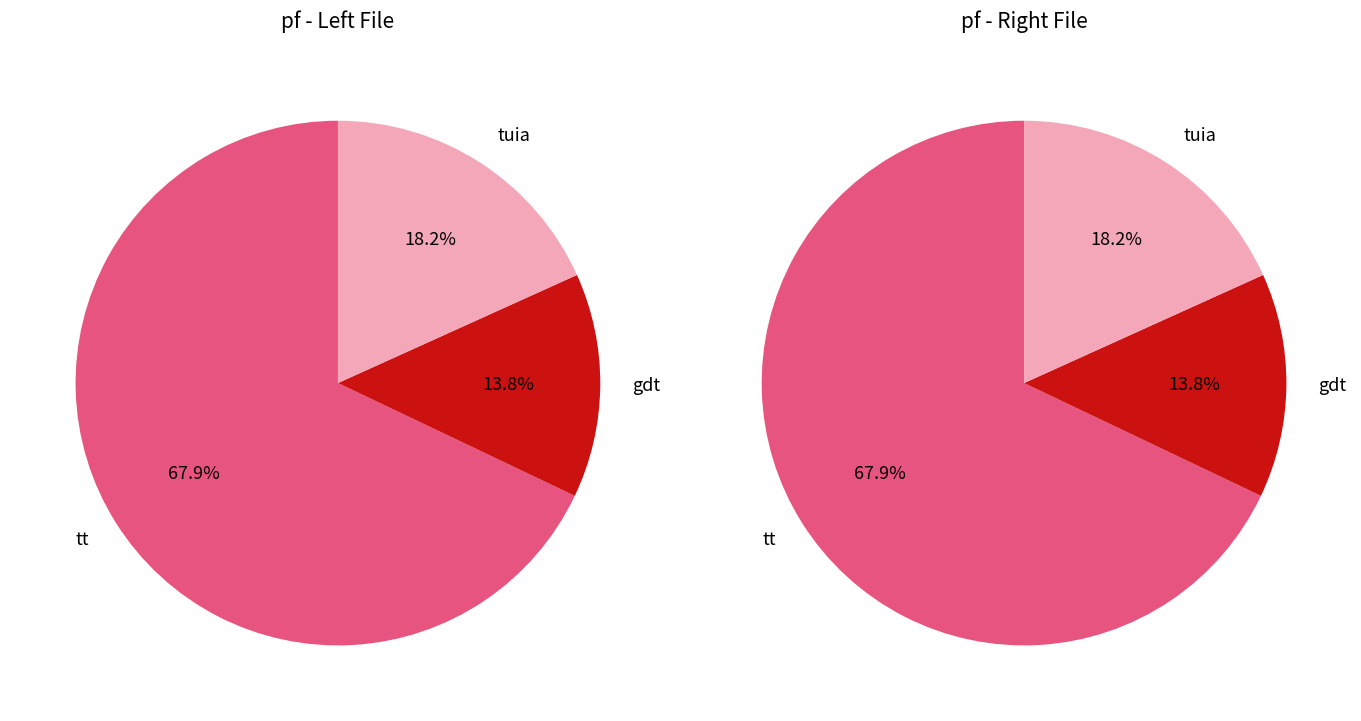

What is the change in value from gdt to tuia?

+7